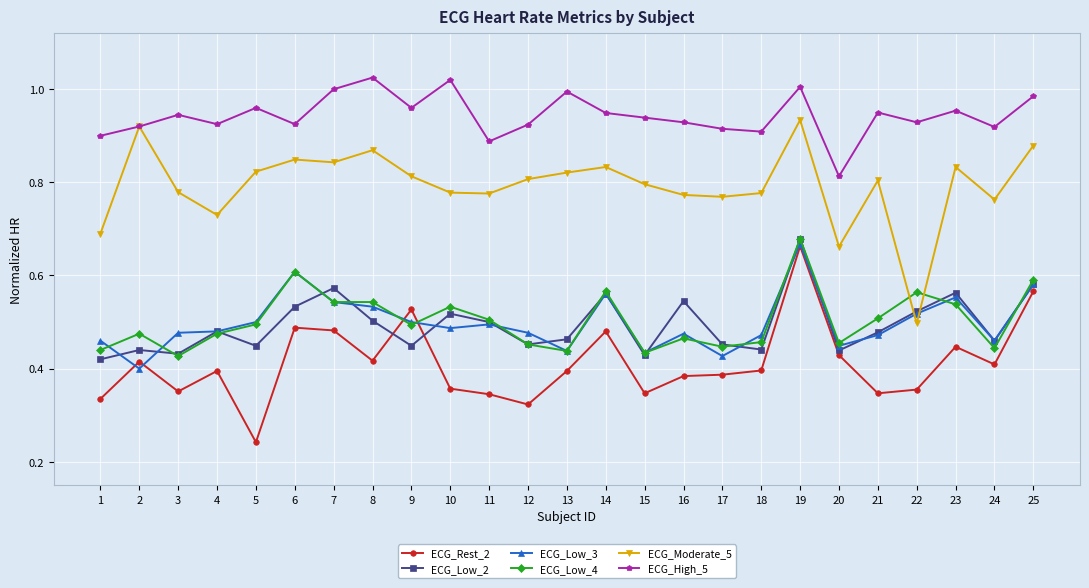

How many lines are shown in the chart?

6